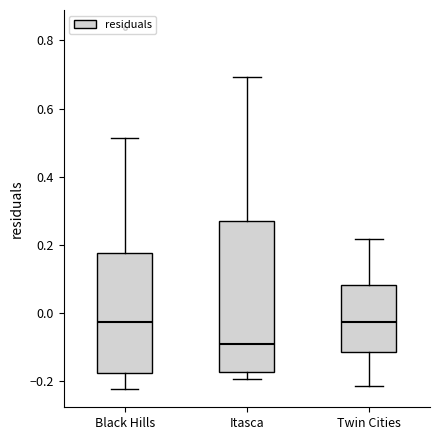

Which box has the lowest median line?

Itasca